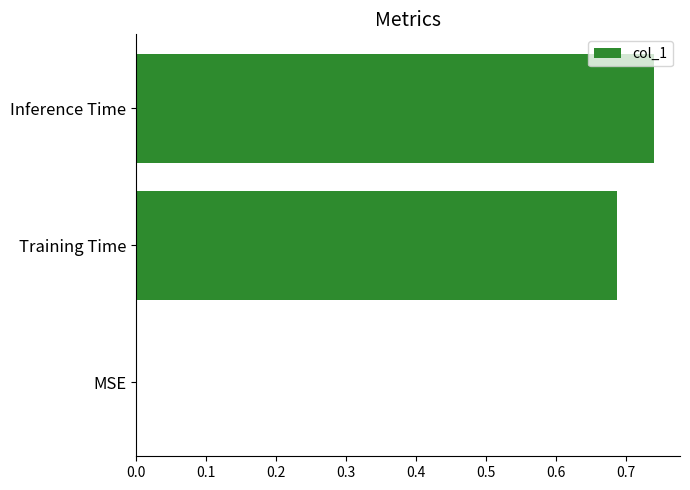

At which category does the chart reach its peak across all series?

Inference Time